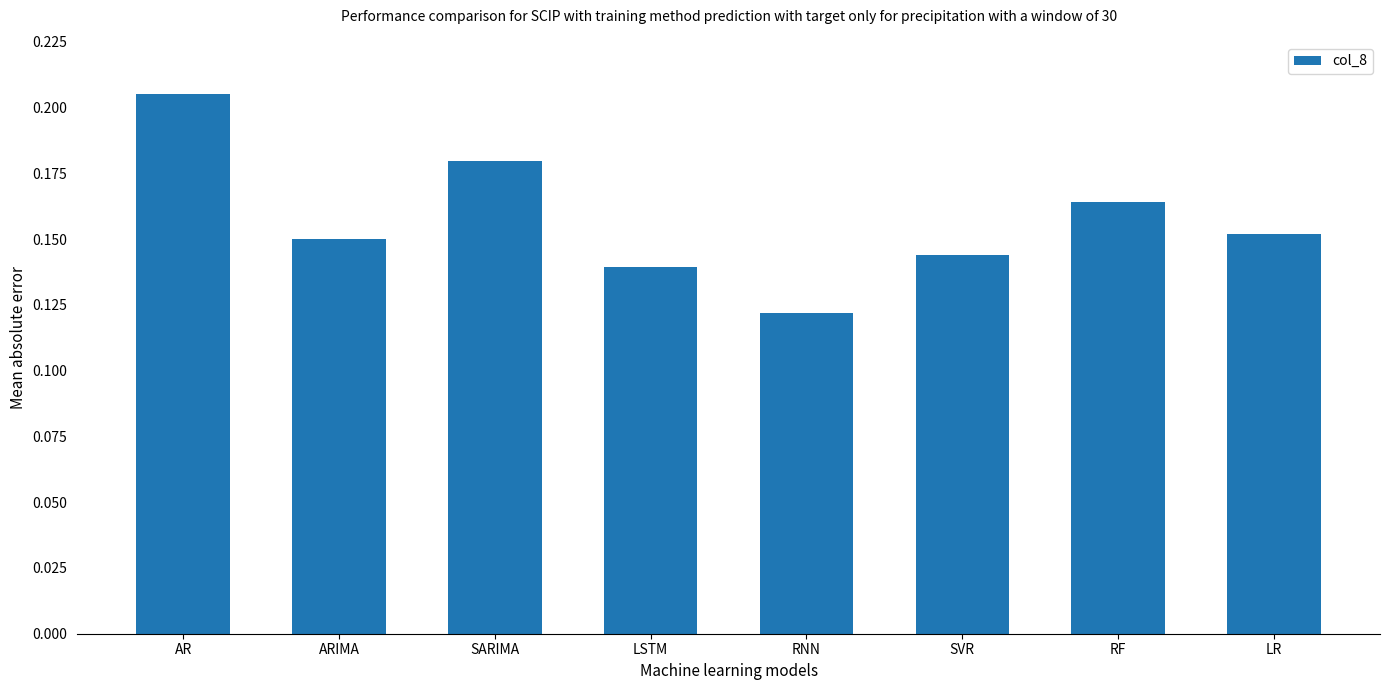

What position from the right is SVR?

3